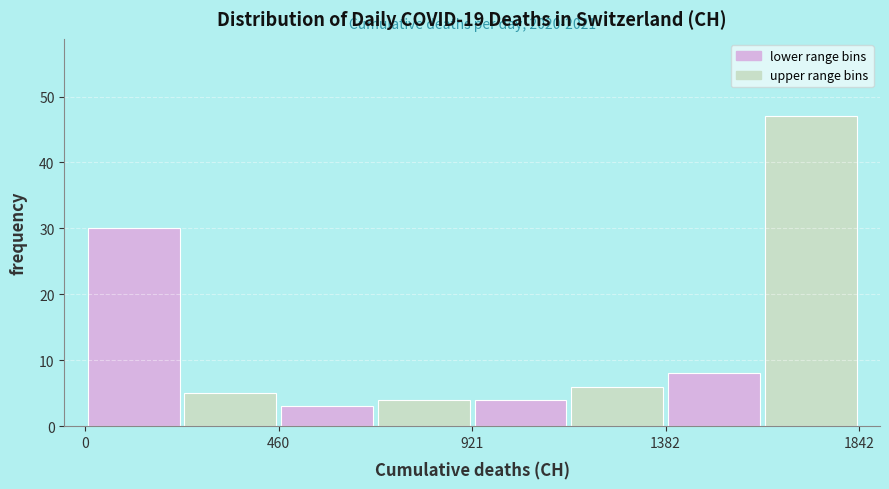

Over which range of the x-axis is the bar tallest?

1600 to 1850